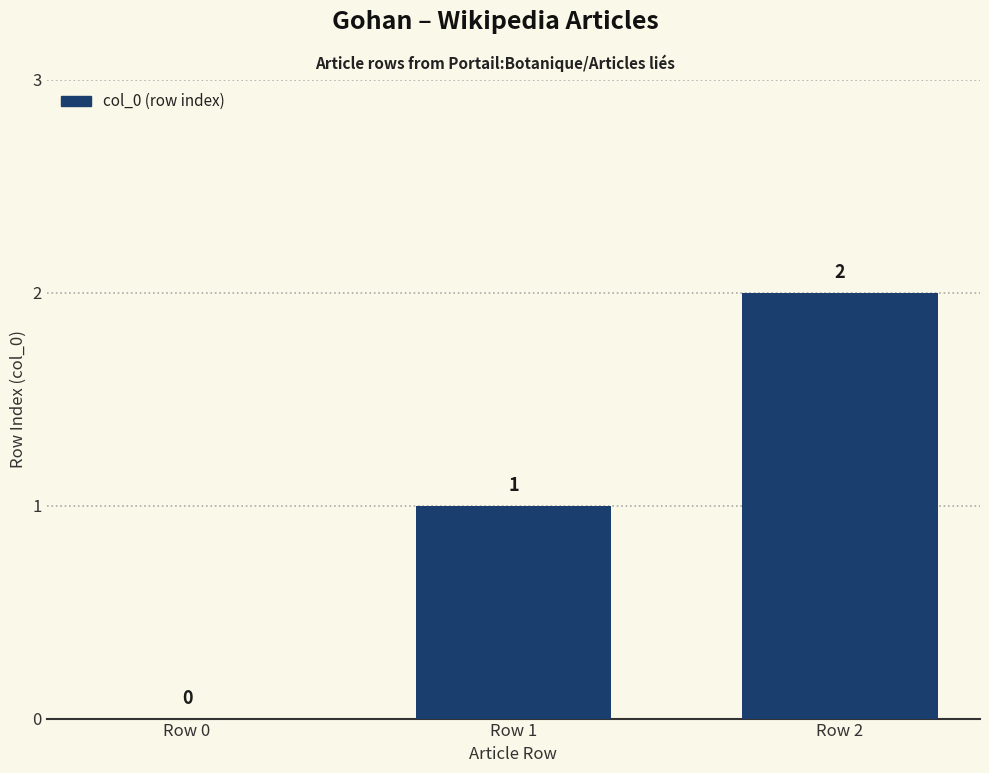

What is the average value?

1